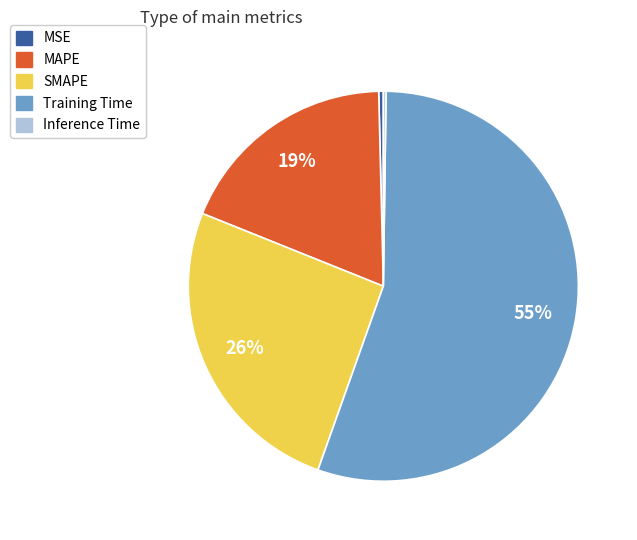

Does any single category account for the majority?

Yes